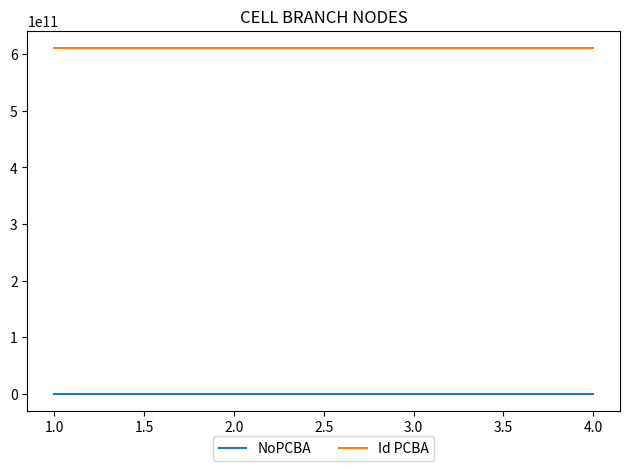

True or false: Id PCBA and NoPCBA cross at least once.

False